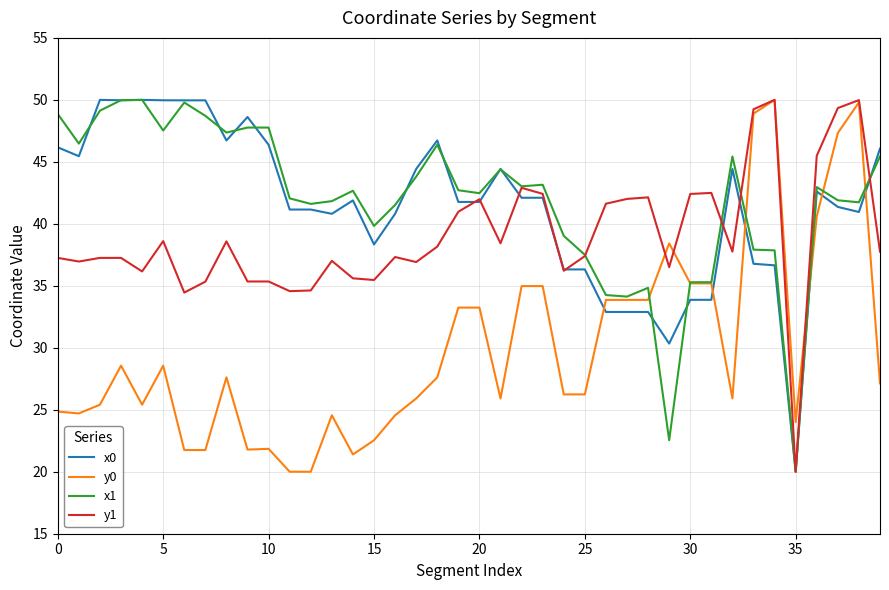

What is the maximum value shown in the chart?

50.0